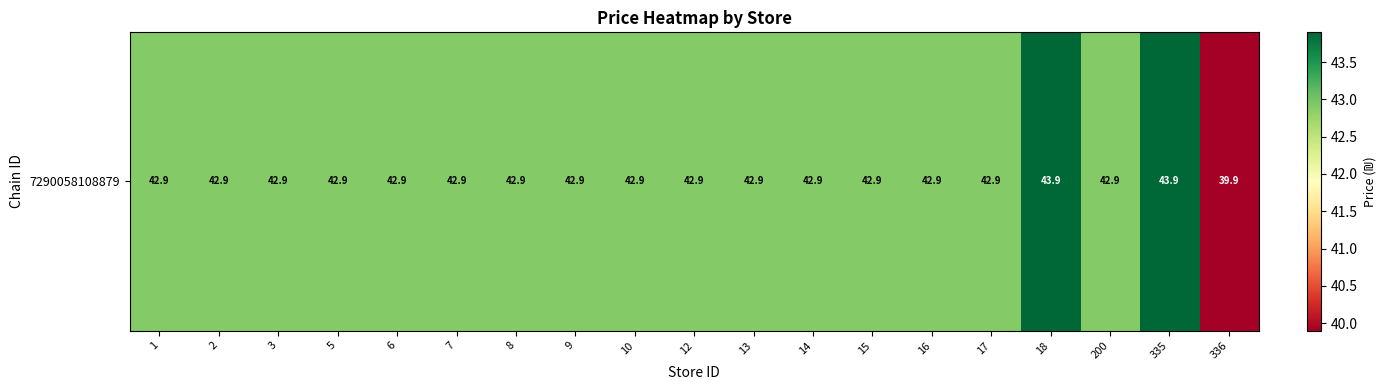

Reading left to right, extract all data points from this chart.

42.9	42.9	42.9	42.9	42.9	42.9	42.9	42.9	42.9	42.9	42.9	42.9	42.9	42.9	42.9	43.9	42.9	43.9	39.9